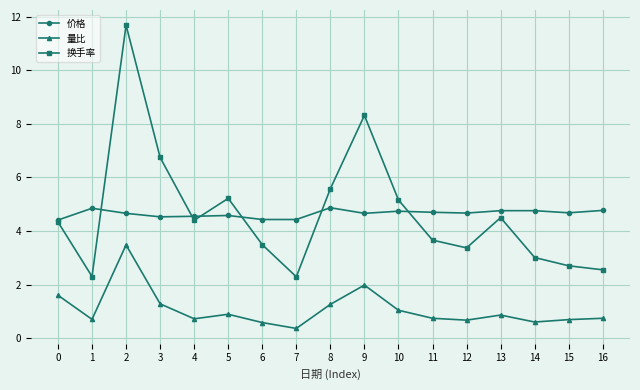

True or false: 价格 and 量比 intersect in this chart.

False